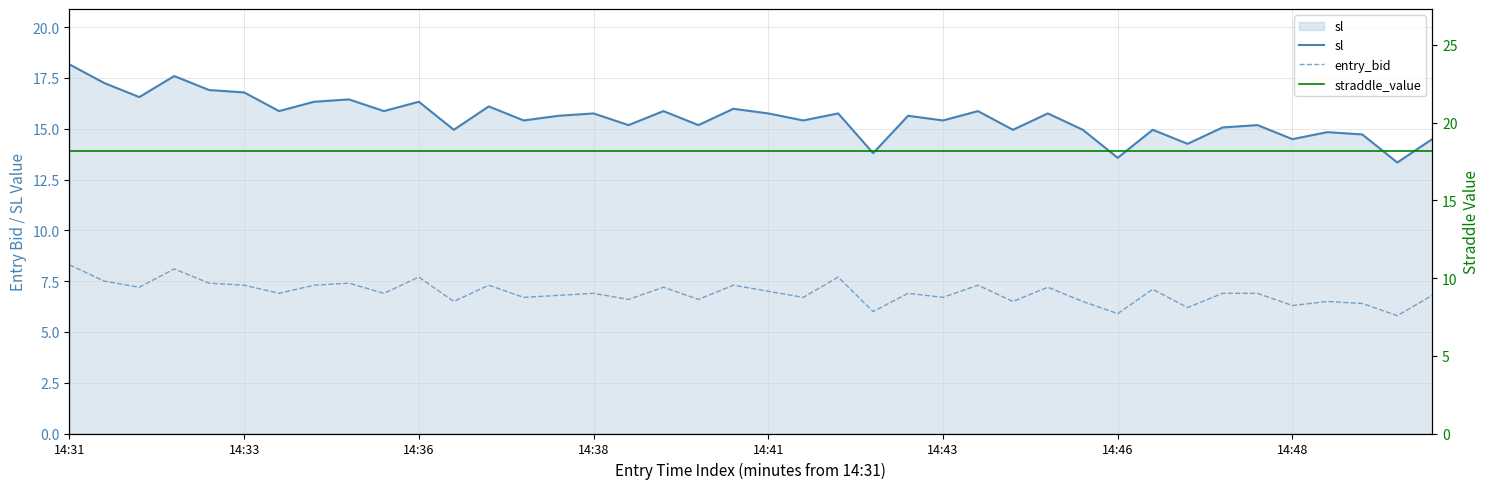

The value of sl at 13 is 15.4. True or false?

True